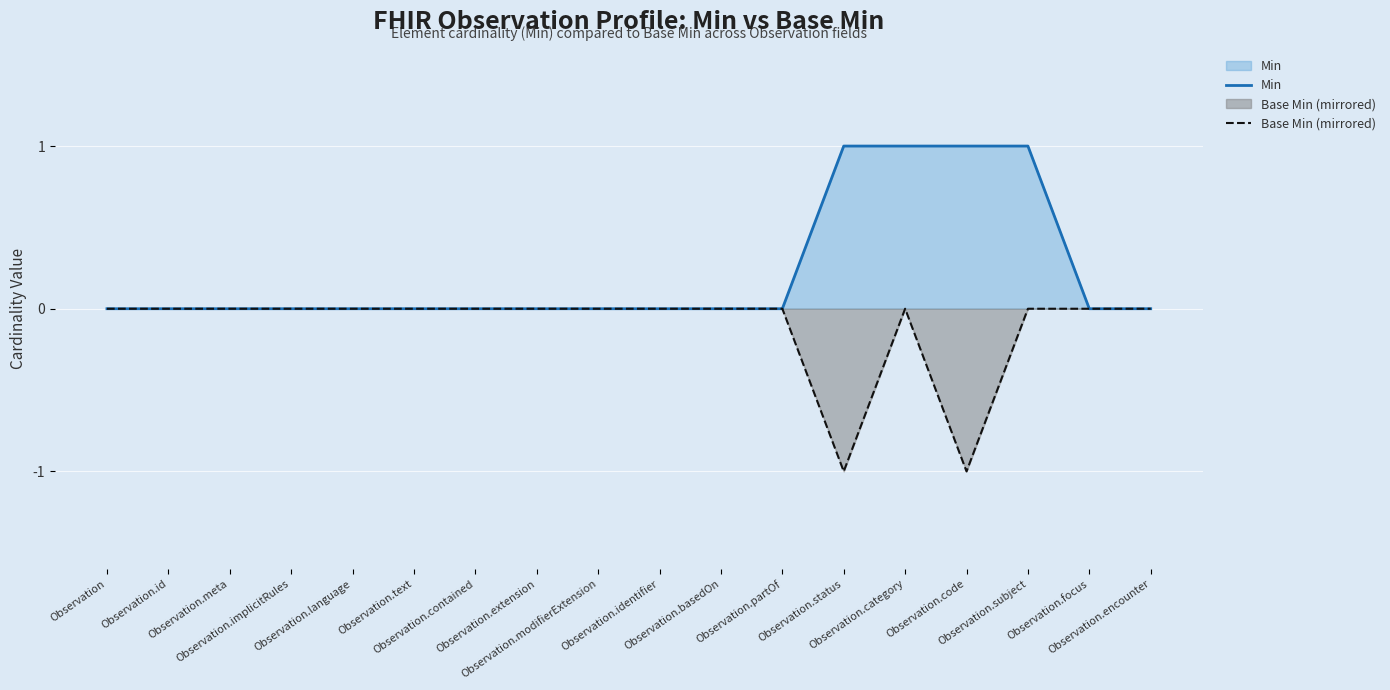

Reading left to right, extract all data points from this chart.

Min: Observation=0	Observation.id=0	Observation.meta=0	Observation.implicitRules=0	Observation.language=0	Observation.text=0	Observation.contained=0	Observation.extension=0	Observation.modifierExtension=0	Observation.identifier=0	Observation.basedOn=0	Observation.partOf=0	Observation.status=1	Observation.category=1	Observation.code=1	Observation.subject=1	Observation.focus=0	Observation.encounter=0
Base Min (mirrored): Observation=0	Observation.id=0	Observation.meta=0	Observation.implicitRules=0	Observation.language=0	Observation.text=0	Observation.contained=0	Observation.extension=0	Observation.modifierExtension=0	Observation.identifier=0	Observation.basedOn=0	Observation.partOf=0	Observation.status=-1	Observation.category=0	Observation.code=-1	Observation.subject=0	Observation.focus=0	Observation.encounter=0